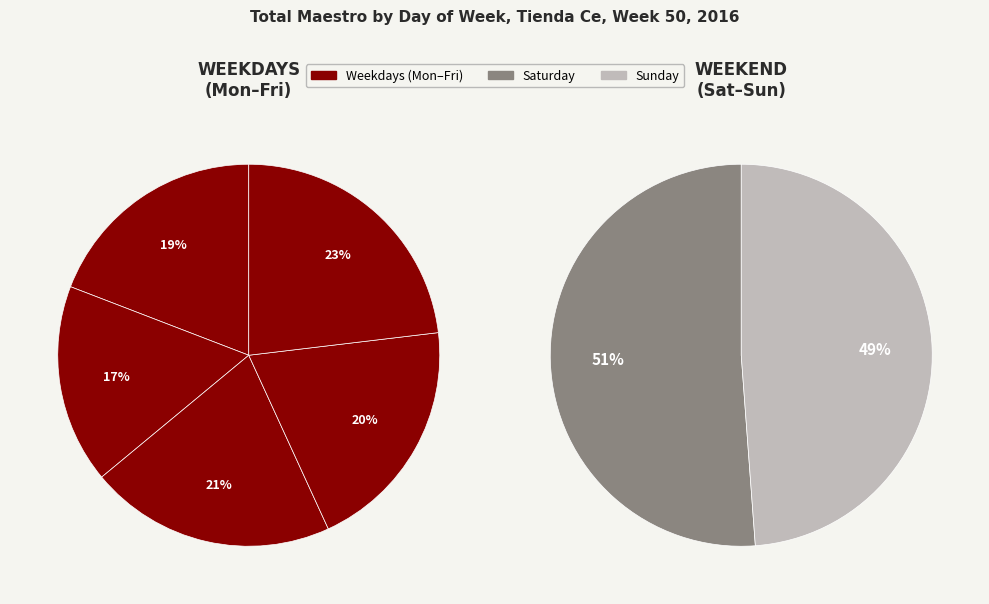

What is the ratio of the value at Tuesday to the value at Saturday?

0.5